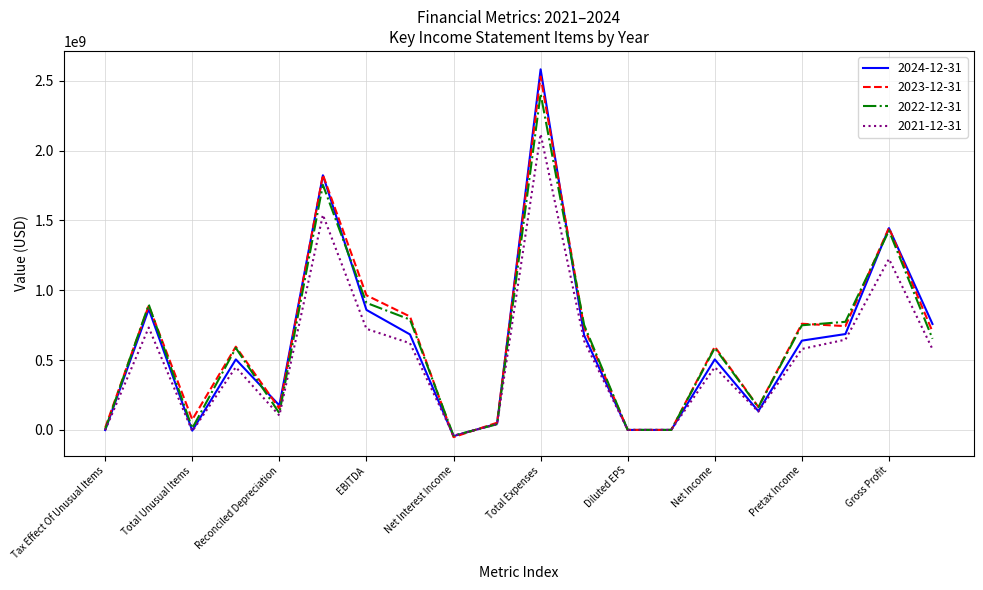

What is the difference between the second highest and minimum values in the 2021-12-31 series?

1581300000.0